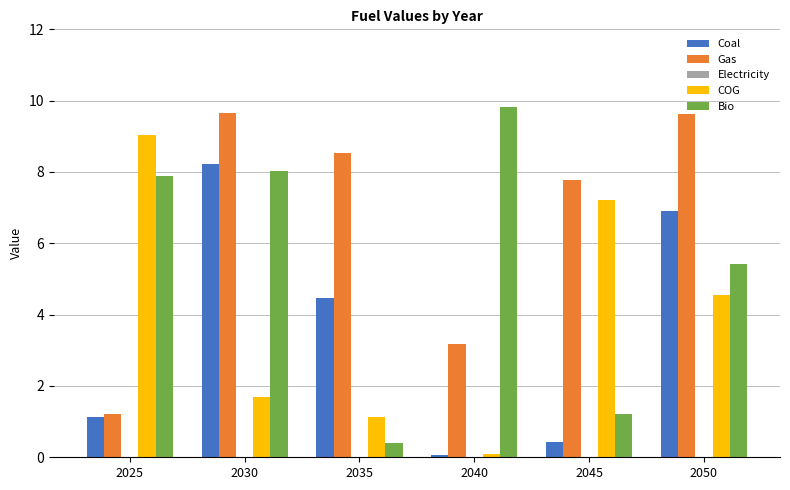

Which series has the largest range (max minus min)?

Bio